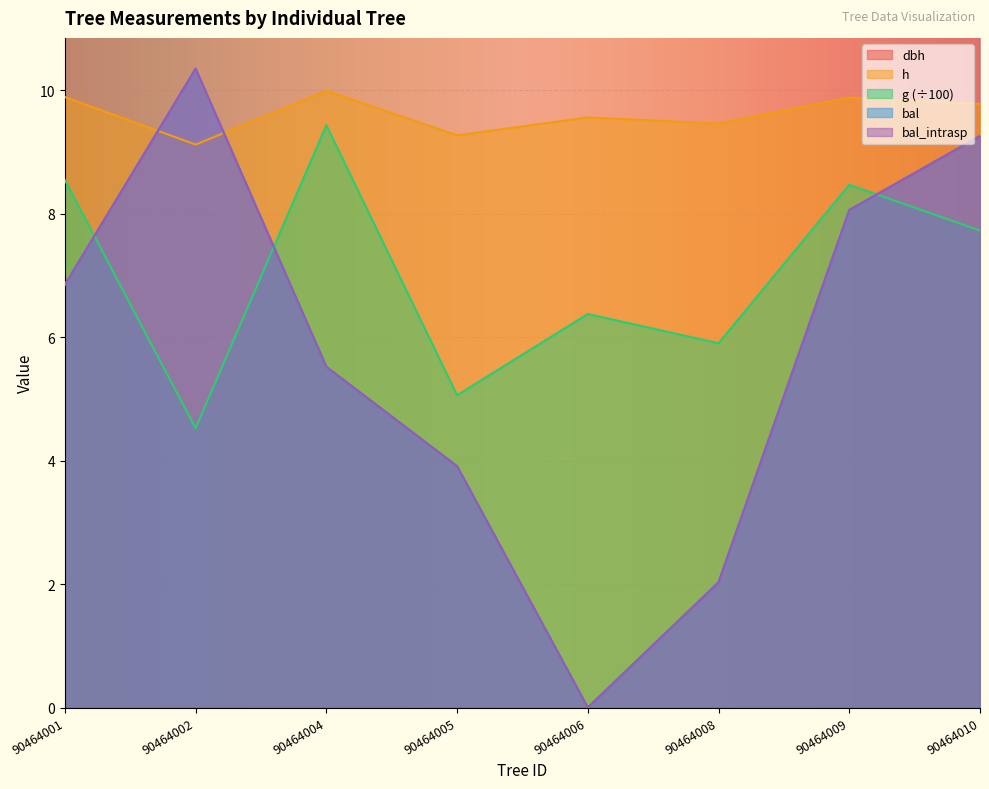

True or false: bal_intrasp and dbh intersect in this chart.

False